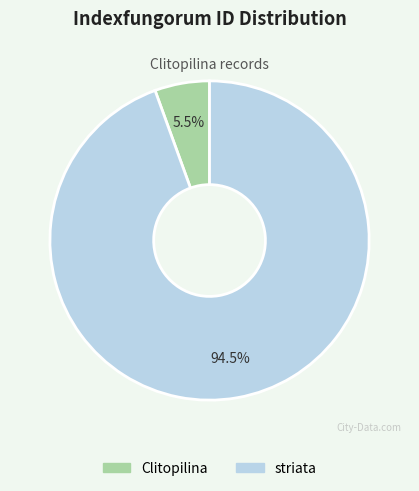

Between striata and Clitopilina, which is larger?

striata